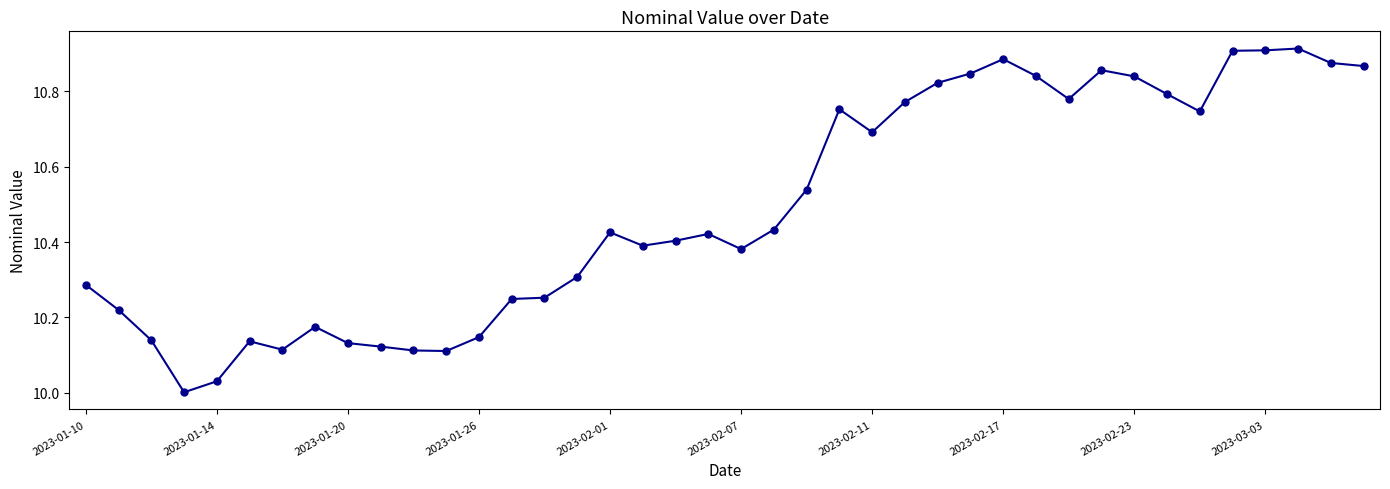

True or false: the data has more than 1 interior local peaks.

True